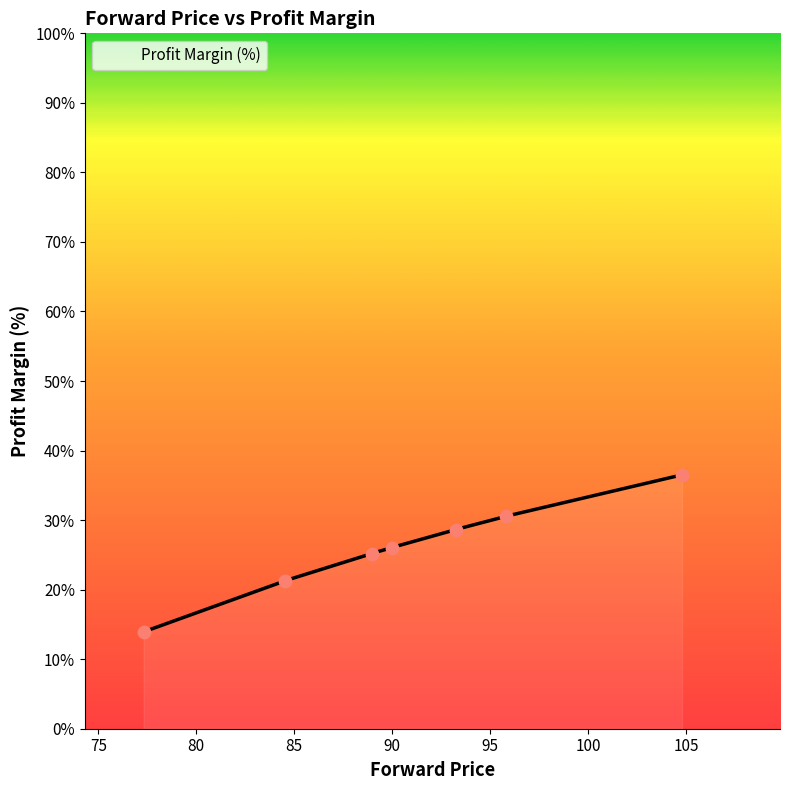

Which has a higher value, 89.99 or 84.54?

89.99